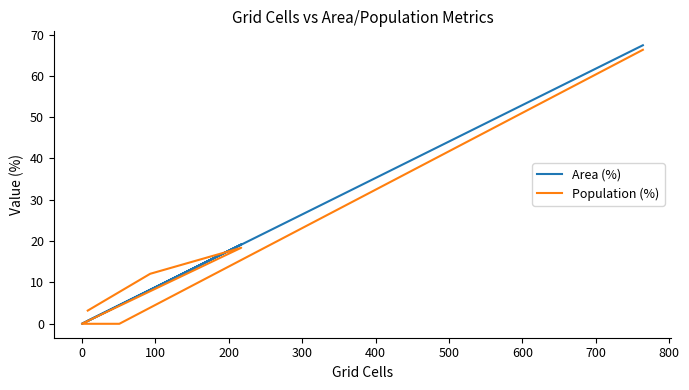

The Area (%) series shows 93.8 at 400. True or false?

False